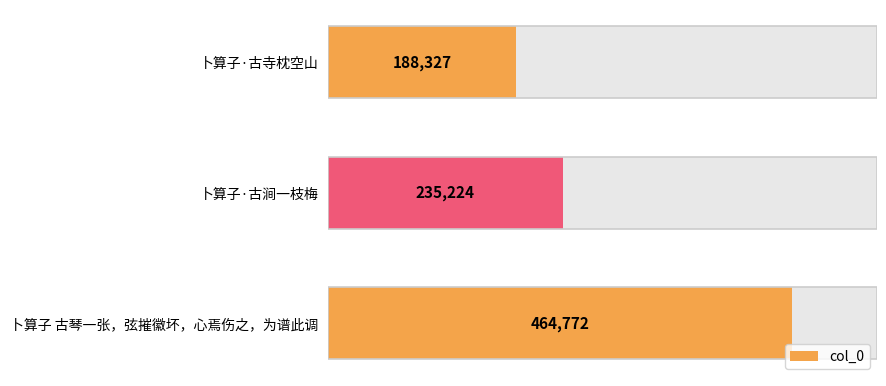

Which has a higher value, 卜算子·古寺枕空山 or 卜算子·古涧一枝梅?

卜算子·古涧一枝梅